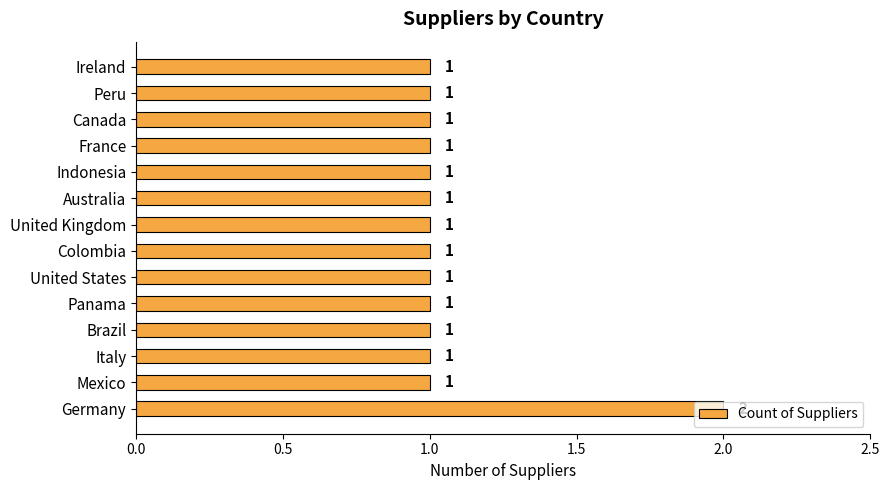

Does the chart contain any negative values?

No